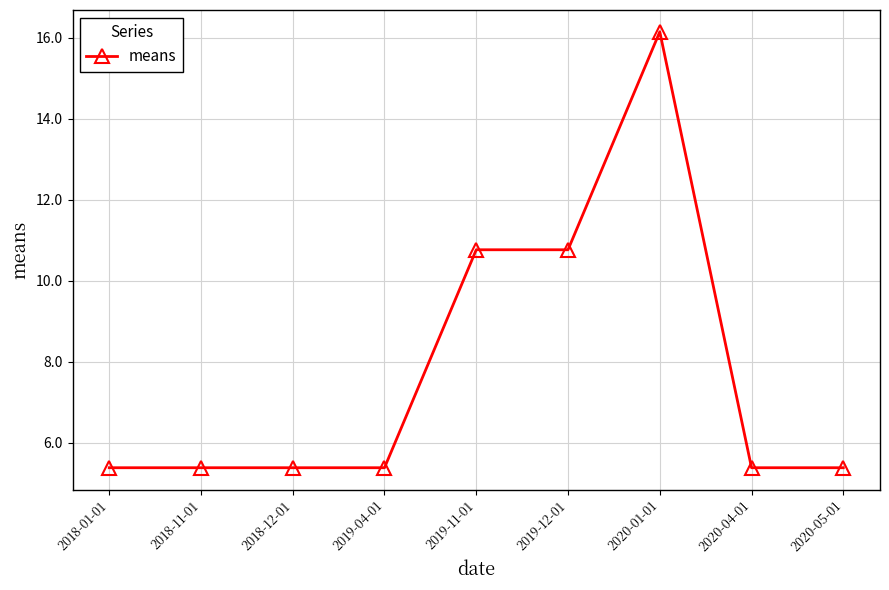

What position from the right is 2019-11-01?

5